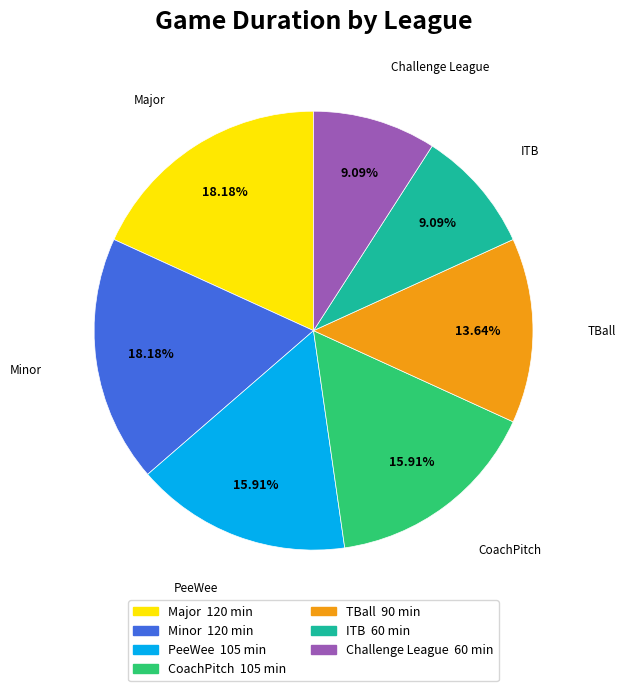

What is the ratio of the value at Challenge League to the value at Major?

0.5